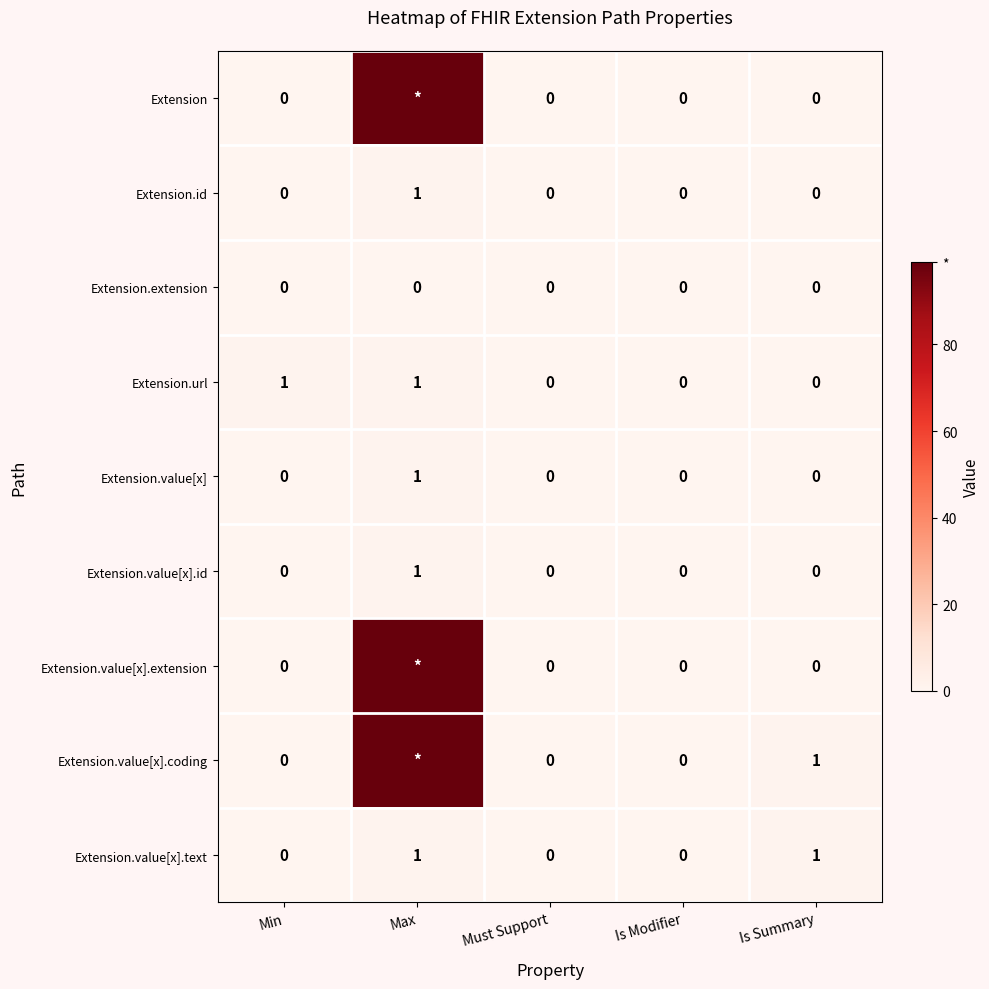

The value of Extension.value[x] at Min is 0. True or false?

True